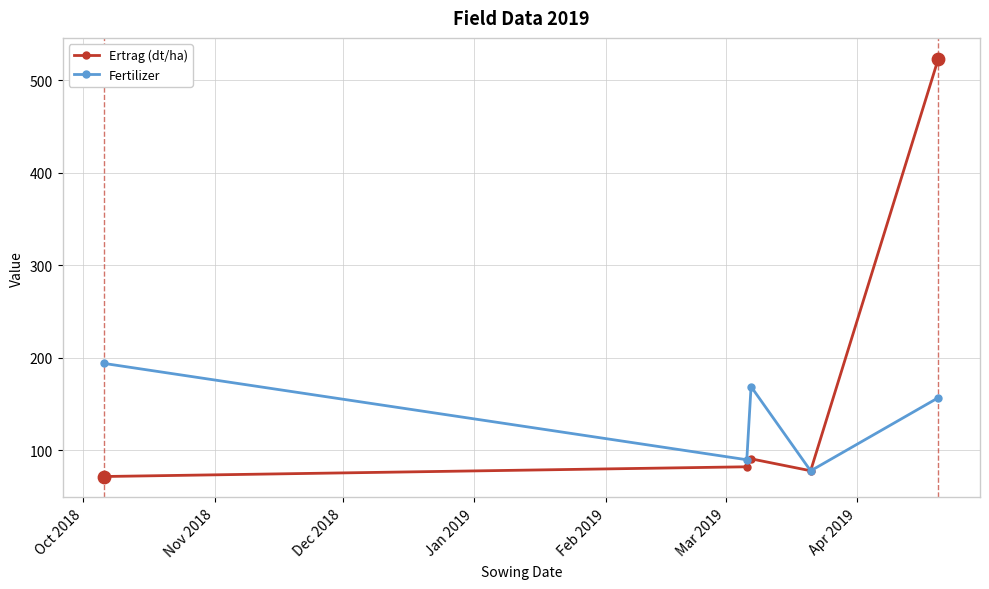

Which series has the largest total across all categories?

Ertrag (dt/ha)